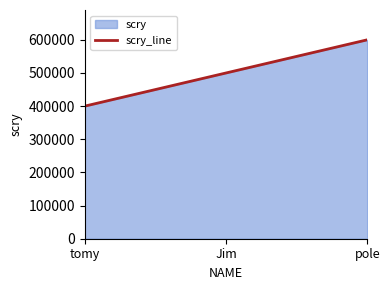

Which has a higher value, Jim or tomy?

Jim